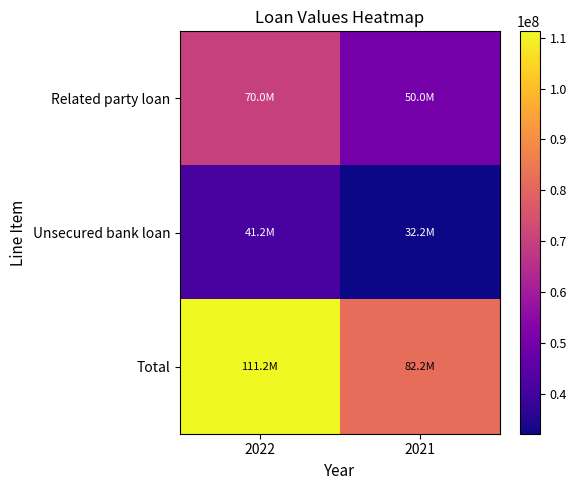

Which series has the widest spread of values?

Total